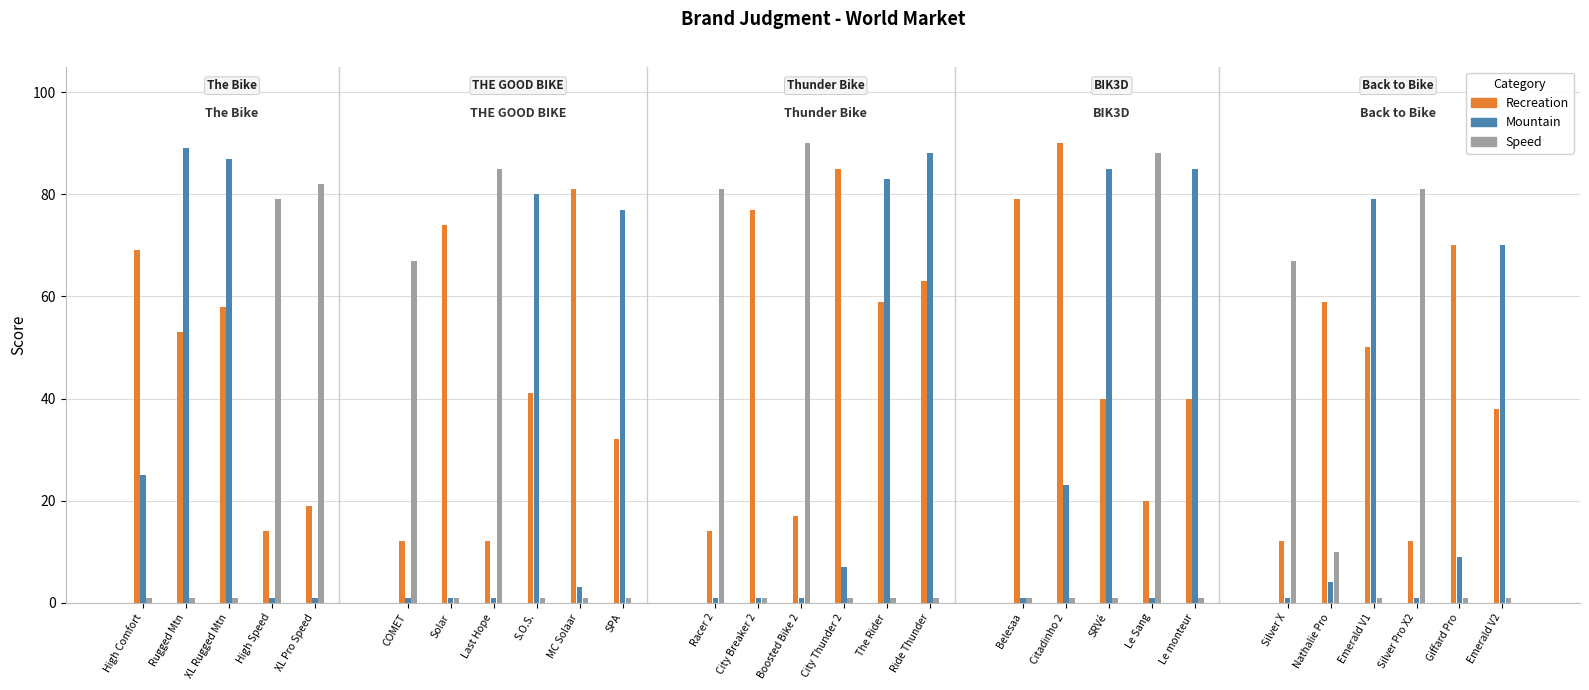

How many data points does each series have?

5